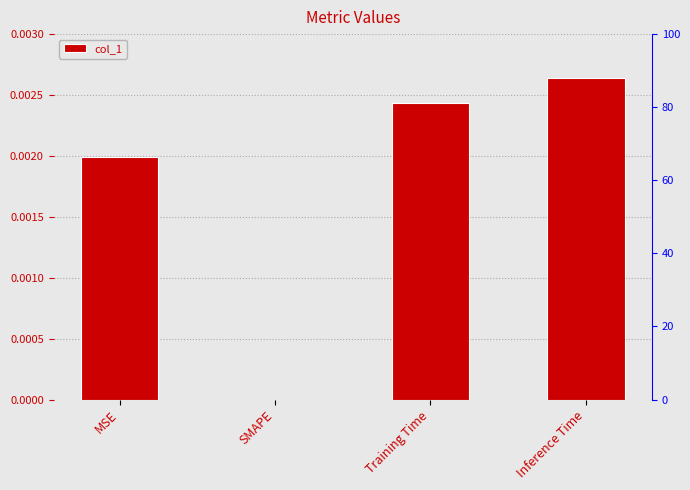

Rank the categories by value from lowest to highest.

SMAPE, MSE, Training Time, Inference Time